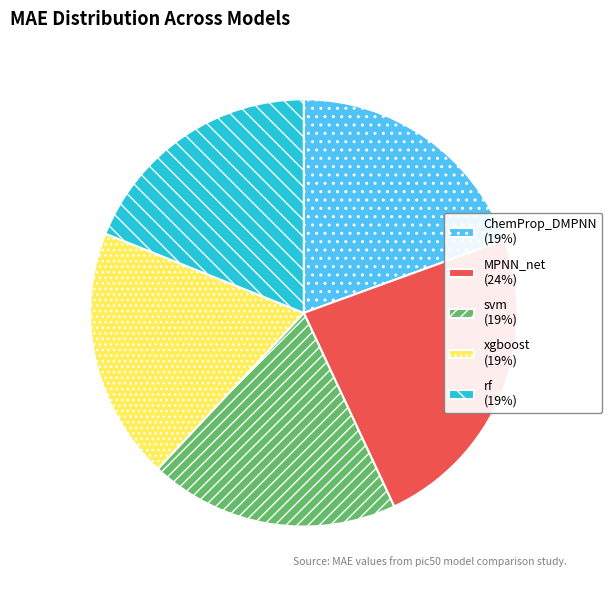

Count the number of slices in the pie.

5